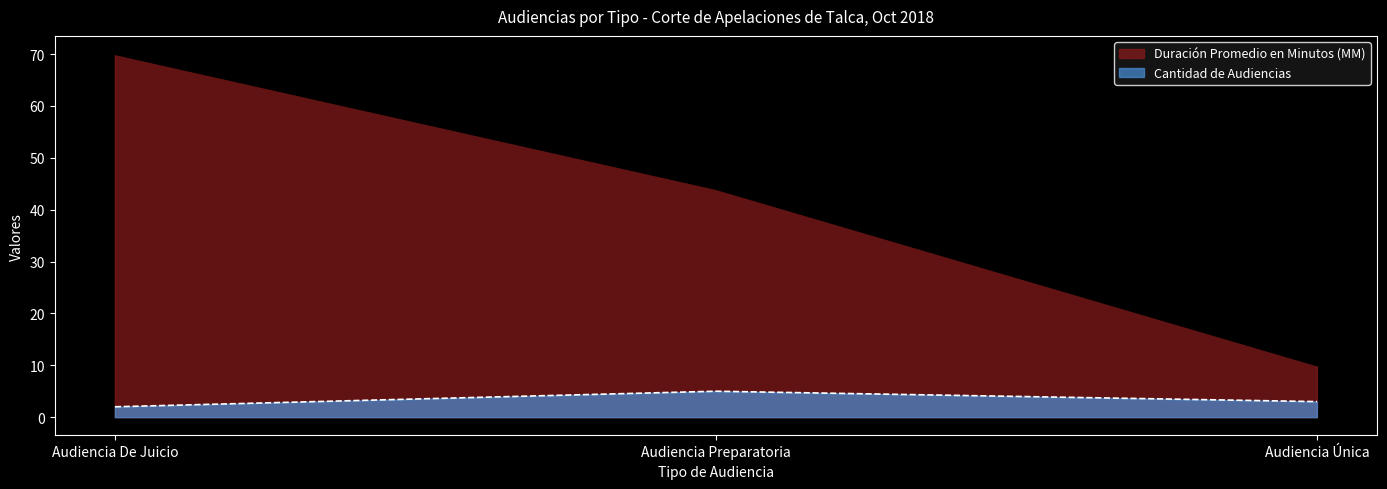

What is the sum of all Cantidad de Audiencias values?

10